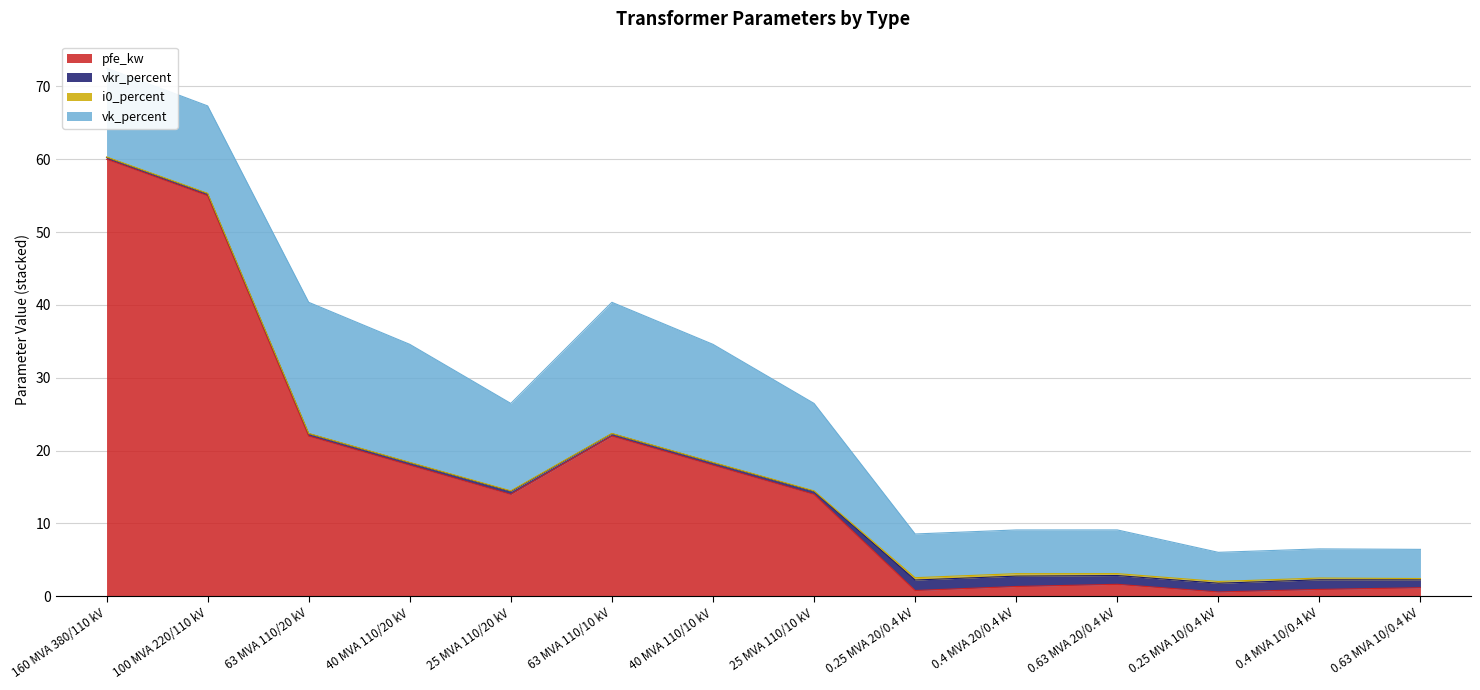

At which label does pfe_kw reach its minimum?

0.25 MVA 10/0.4 kV